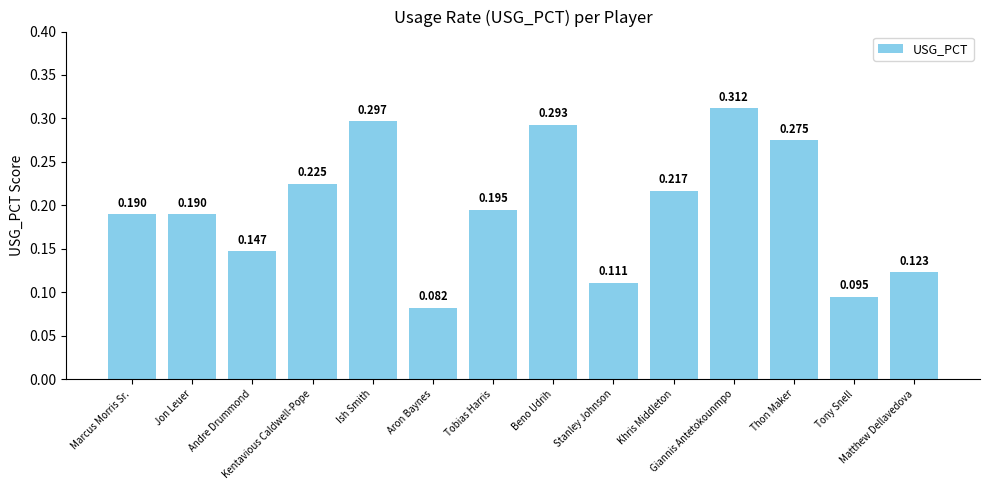

What value does the data have at Beno Udrih?

0.3